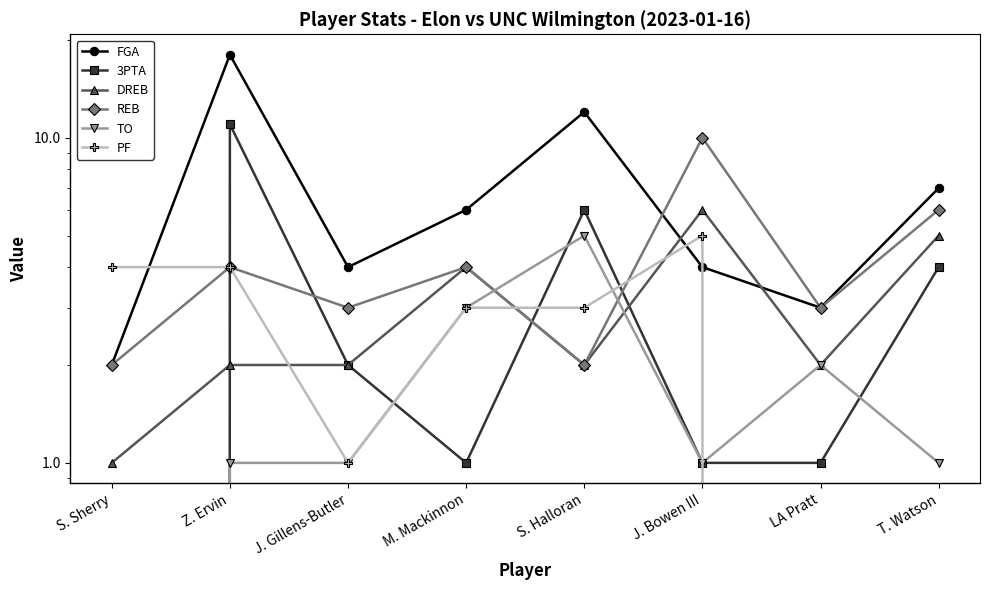

Reading right to left, extract all data points from this chart.

FGA: T. Watson=7	LA Pratt=3	J. Bowen III=4	S. Halloran=12	M. Mackinnon=6	J. Gillens-Butler=4	Z. Ervin=18	S. Sherry=2
3PTA: T. Watson=4	LA Pratt=1	J. Bowen III=1	S. Halloran=6	M. Mackinnon=1	J. Gillens-Butler=2	Z. Ervin=11	S. Sherry=0
DREB: T. Watson=5	LA Pratt=2	J. Bowen III=6	S. Halloran=2	M. Mackinnon=4	J. Gillens-Butler=2	Z. Ervin=2	S. Sherry=1
REB: T. Watson=6	LA Pratt=3	J. Bowen III=10	S. Halloran=2	M. Mackinnon=4	J. Gillens-Butler=3	Z. Ervin=4	S. Sherry=2
TO: T. Watson=1	LA Pratt=2	J. Bowen III=1	S. Halloran=5	M. Mackinnon=3	J. Gillens-Butler=1	Z. Ervin=1	S. Sherry=0
PF: T. Watson=0	LA Pratt=0	J. Bowen III=5	S. Halloran=3	M. Mackinnon=3	J. Gillens-Butler=1	Z. Ervin=4	S. Sherry=4